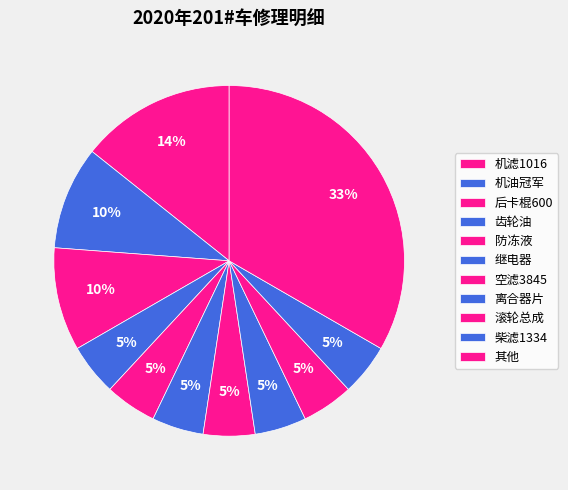

To the nearest percent, what percentage of the pie is 空滤3845?

5%